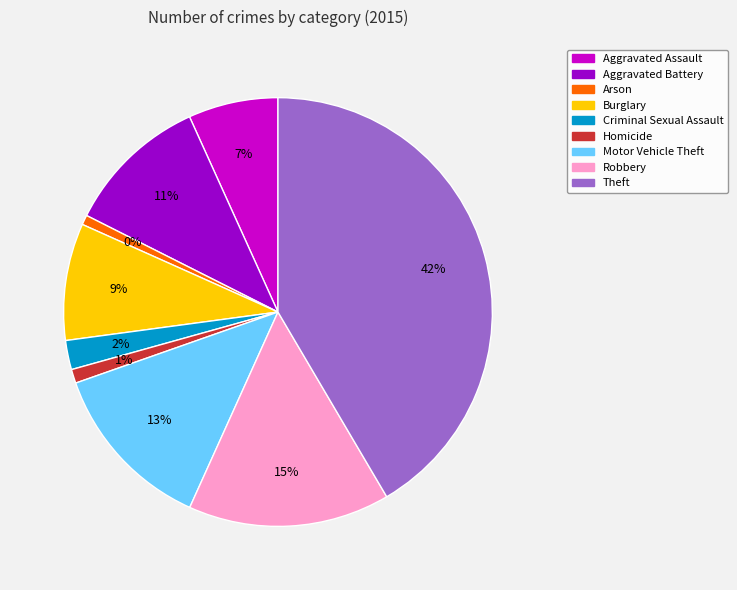

Rank the categories by value from highest to lowest.

Theft, Robbery, Motor Vehicle Theft, Aggravated Battery, Burglary, Aggravated Assault, Criminal Sexual Assault, Homicide, Arson